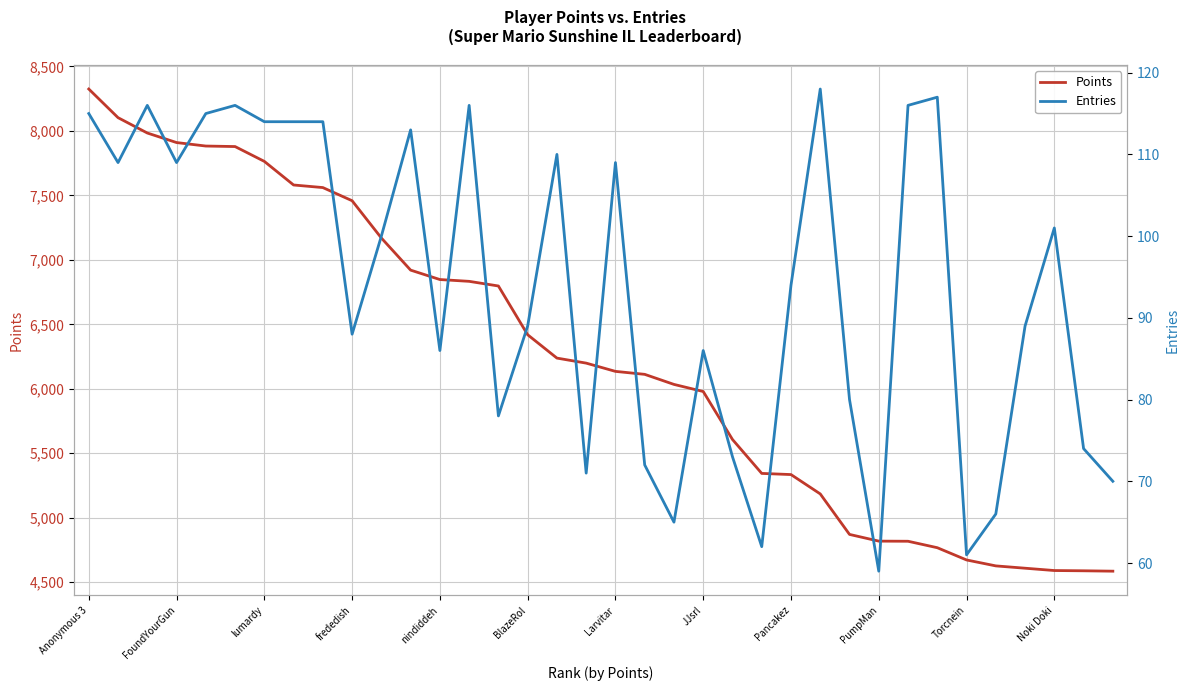

What is the highest value of the Points series?

8324